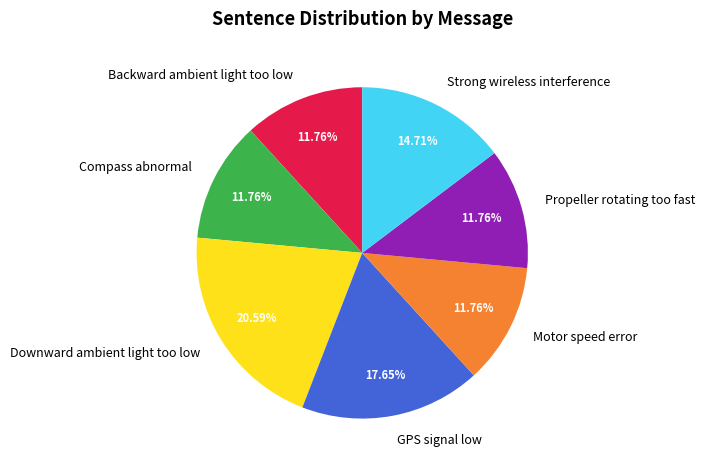

Combined, do Backward ambient light too low and Motor speed error account for over 50%?

No